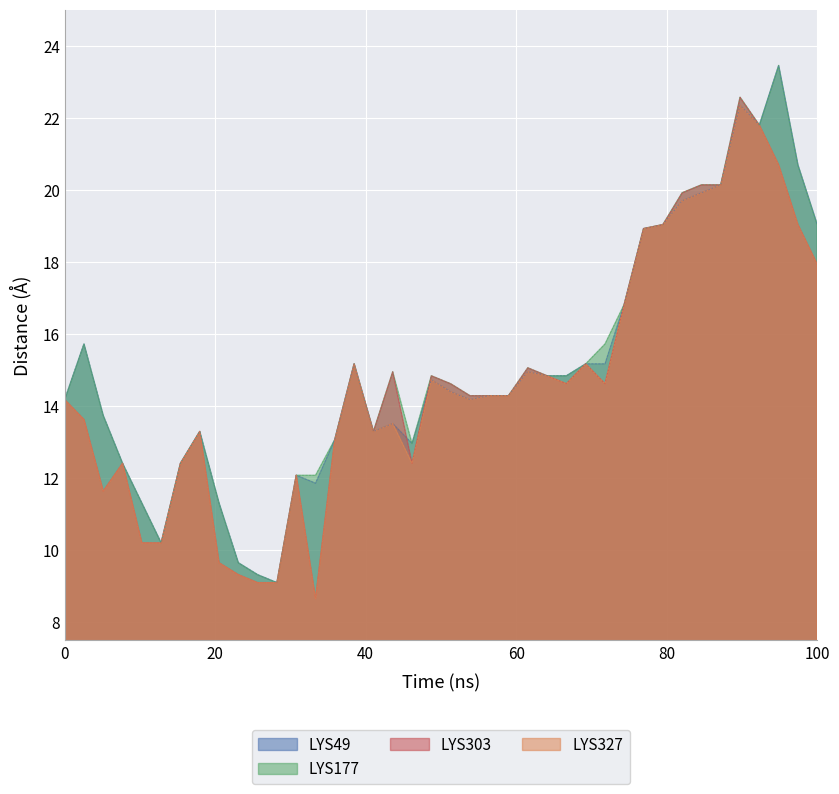

What is the total value across all series at 0?

56.7